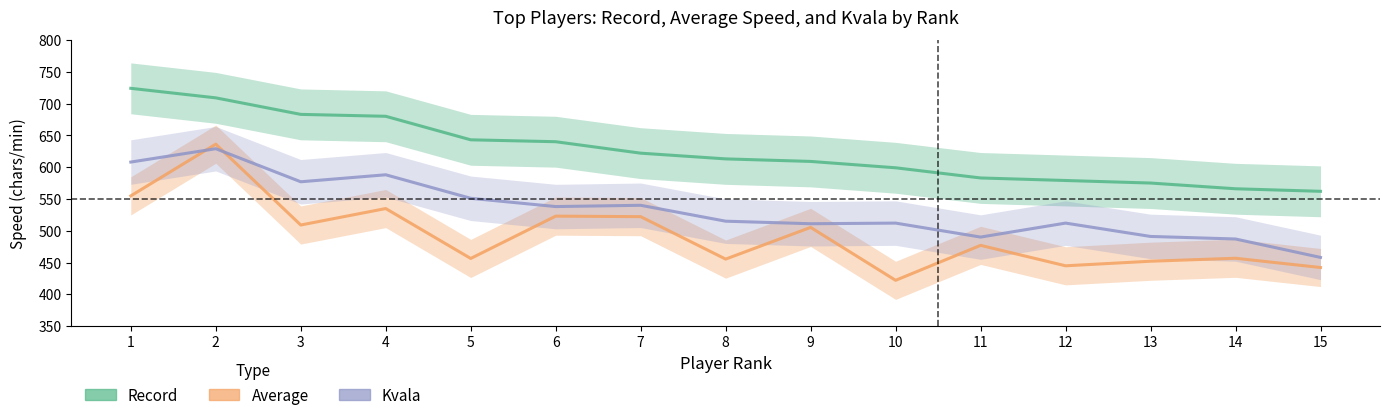

How many lines are shown in the chart?

3